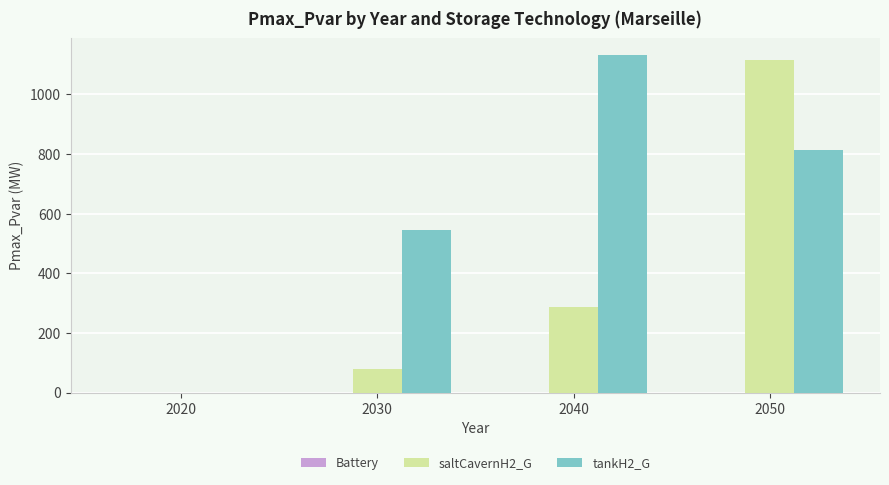

Which series has the largest total across all categories?

tankH2_G